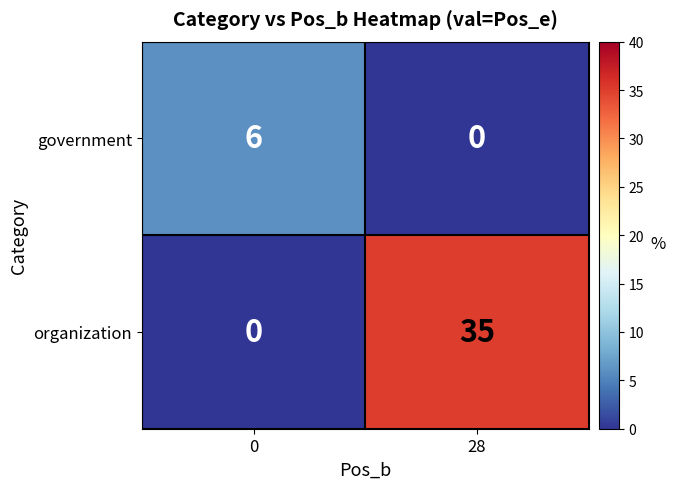

Reading left to right, what are all the values shown in this chart?

government: 6	0
organization: 0	35